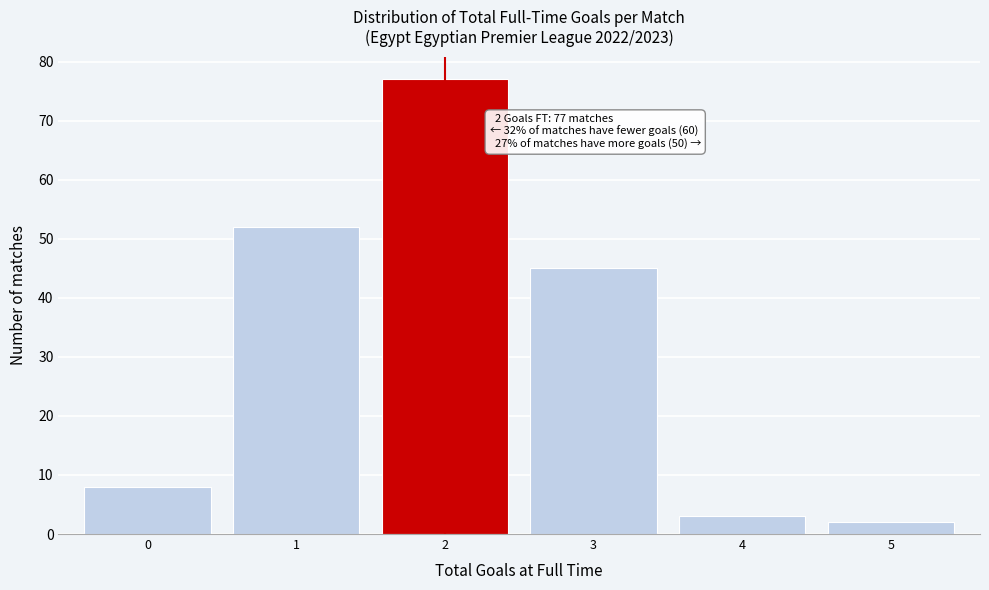

Over which range of the x-axis is the bar tallest?

1.5 to 2.5